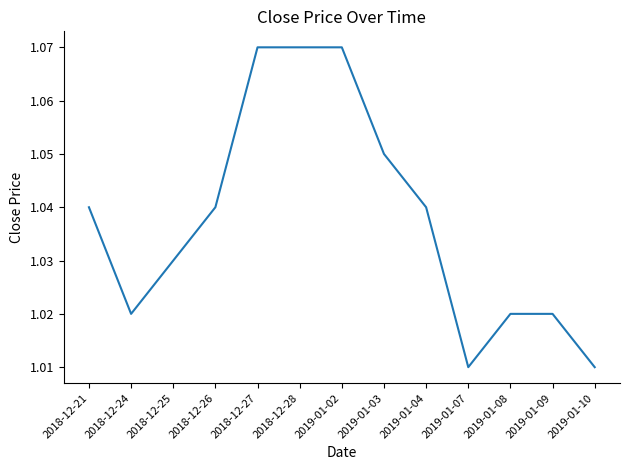

Which has a higher value, 2019-01-08 or 2018-12-21?

2018-12-21